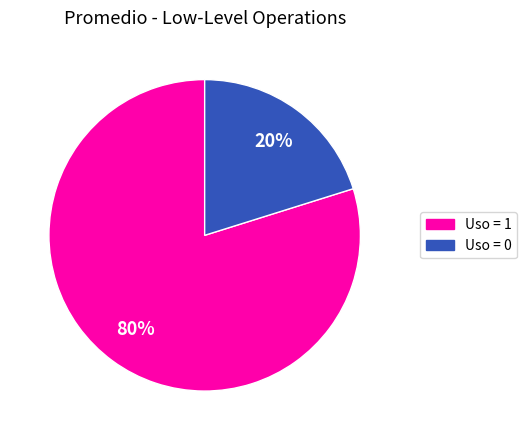

Is the sum of Uso = 1 and Uso = 0 greater than half?

Yes